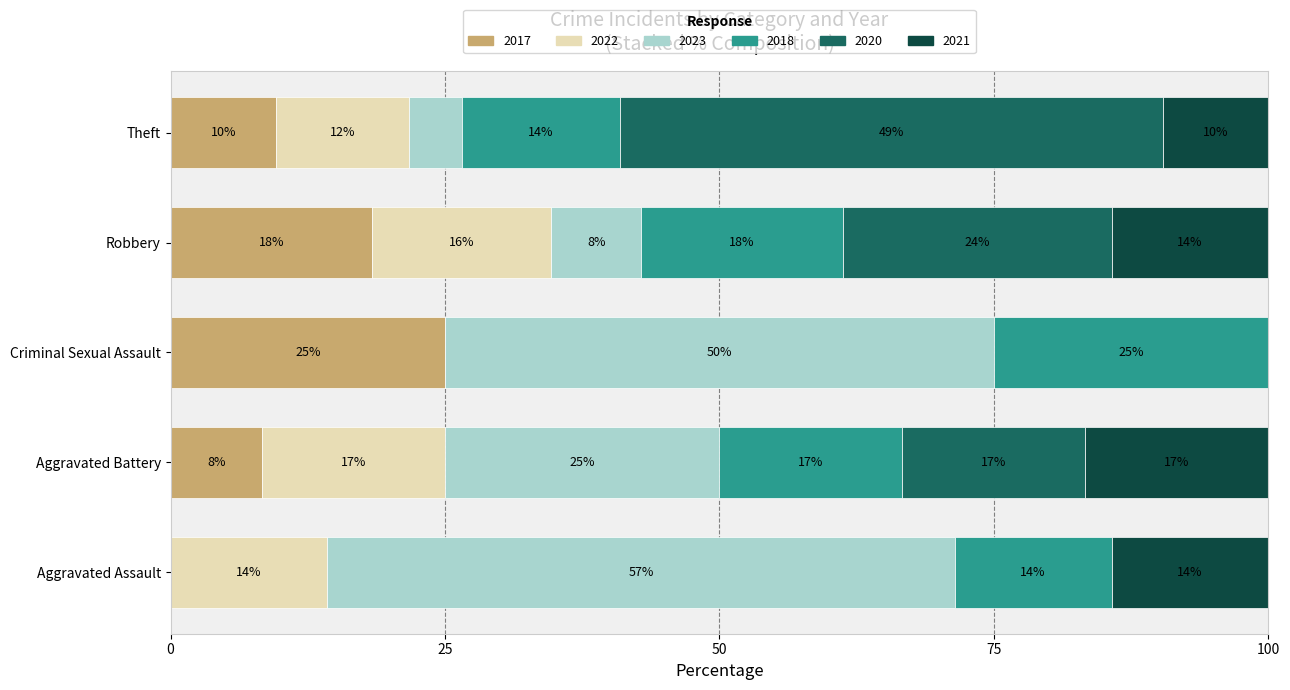

What are all the series names shown in the legend?

2017, 2022, 2023, 2018, 2020, 2021